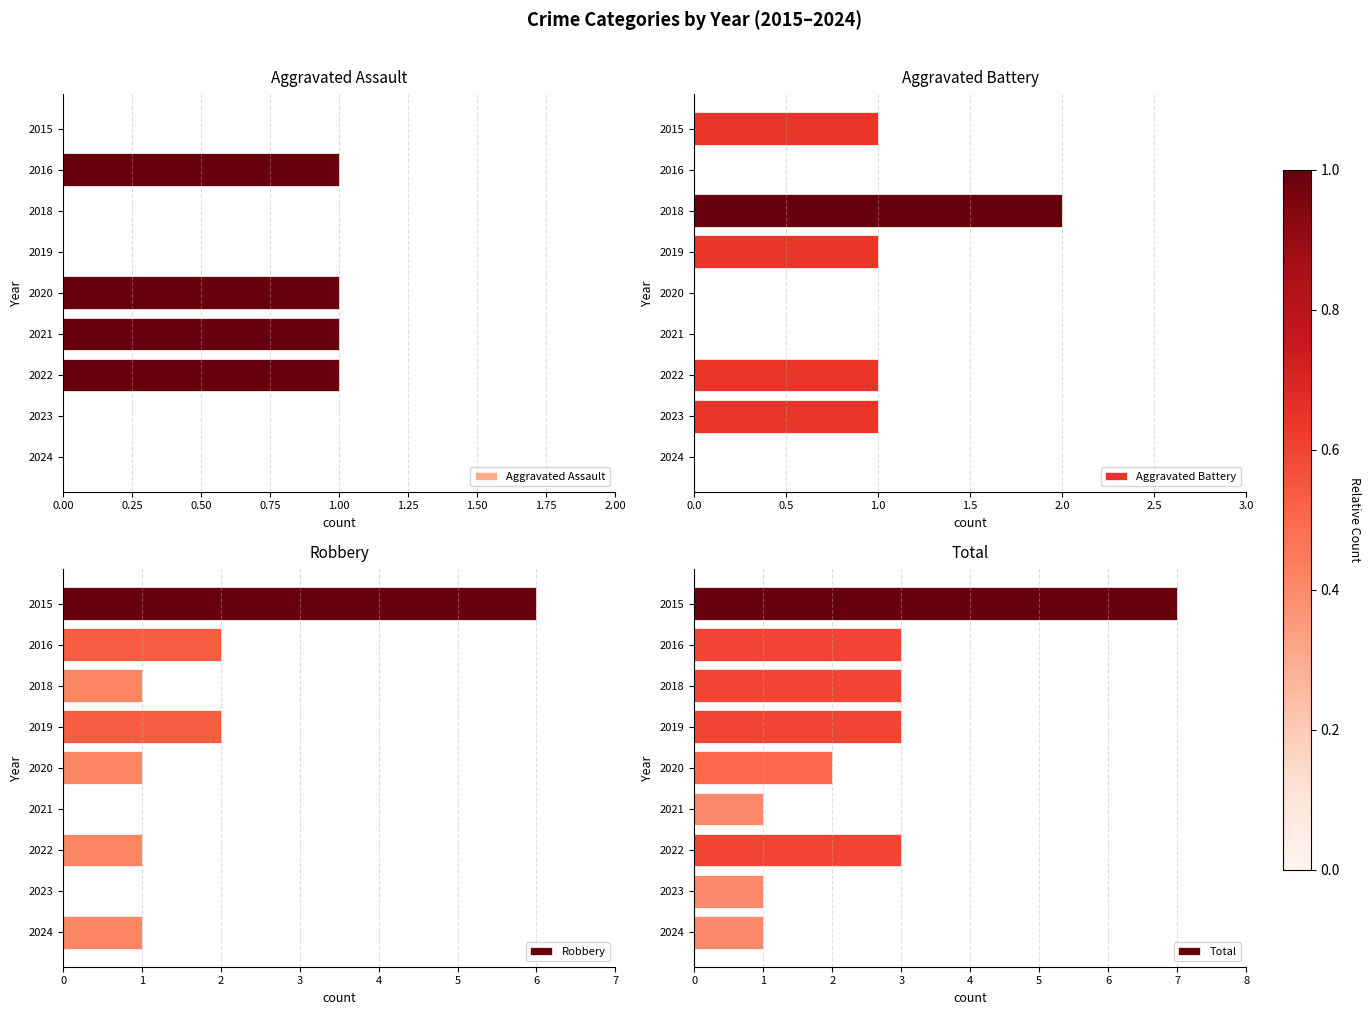

True or false: Aggravated Battery has a value of 0 at 0.25.

True